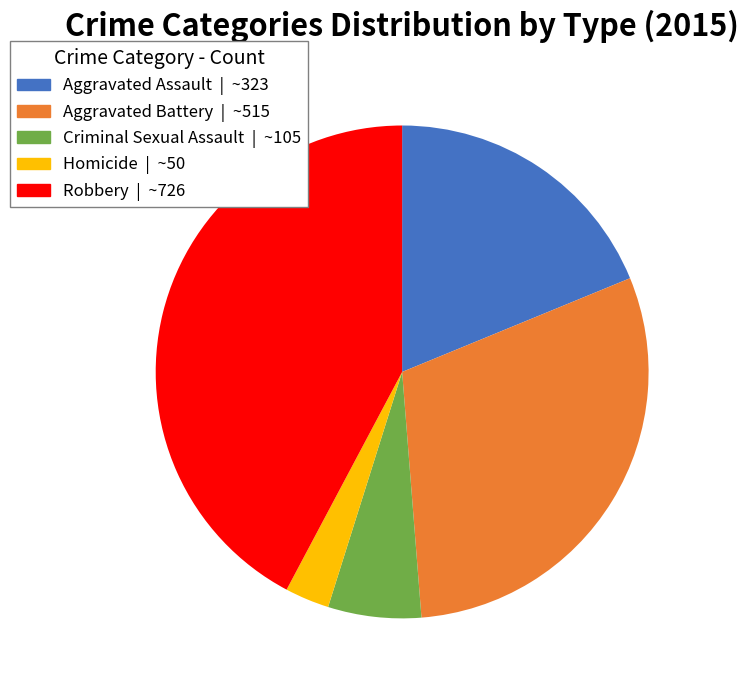

Rank the categories by value from highest to lowest.

Robbery, Aggravated Battery, Aggravated Assault, Criminal Sexual Assault, Homicide